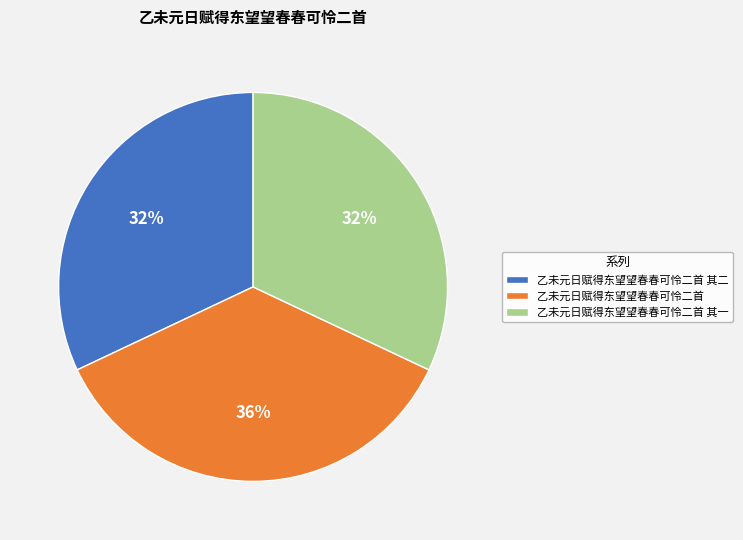

To the nearest percent, what is the difference between the largest and smallest slice percentages?

4%